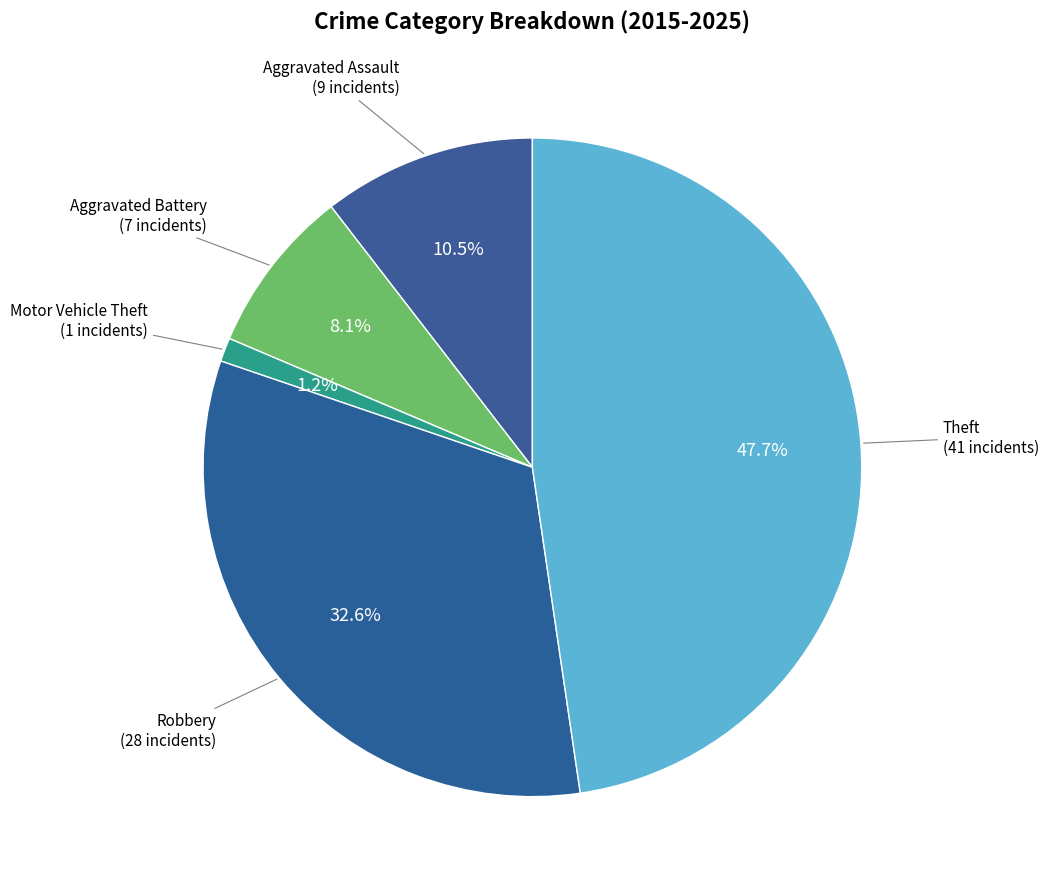

Is there a majority slice in this chart?

No